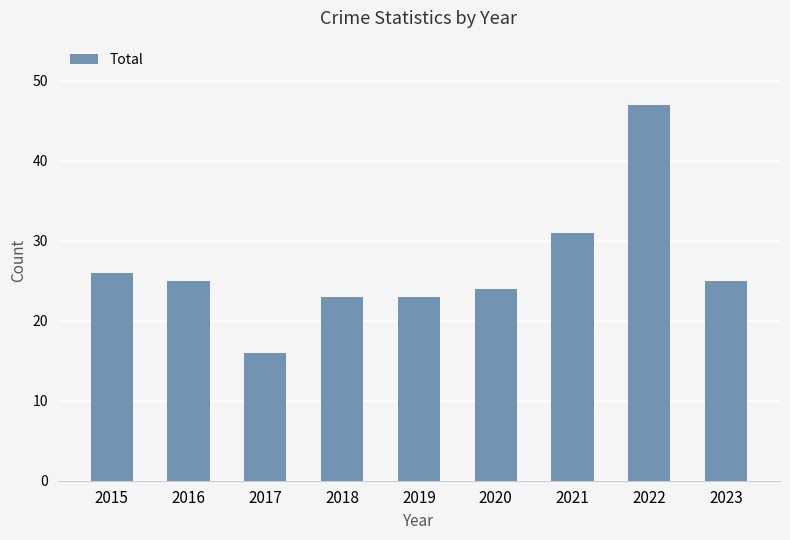

What is the value of the 2nd bar from the left?

25